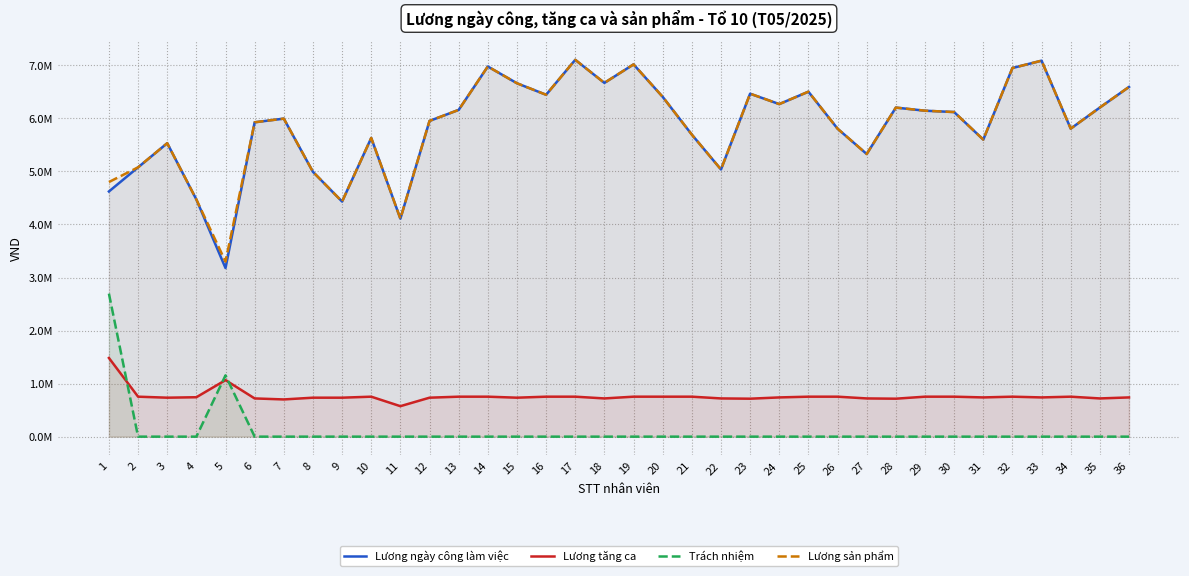

Which category has the lowest value across all series?

2